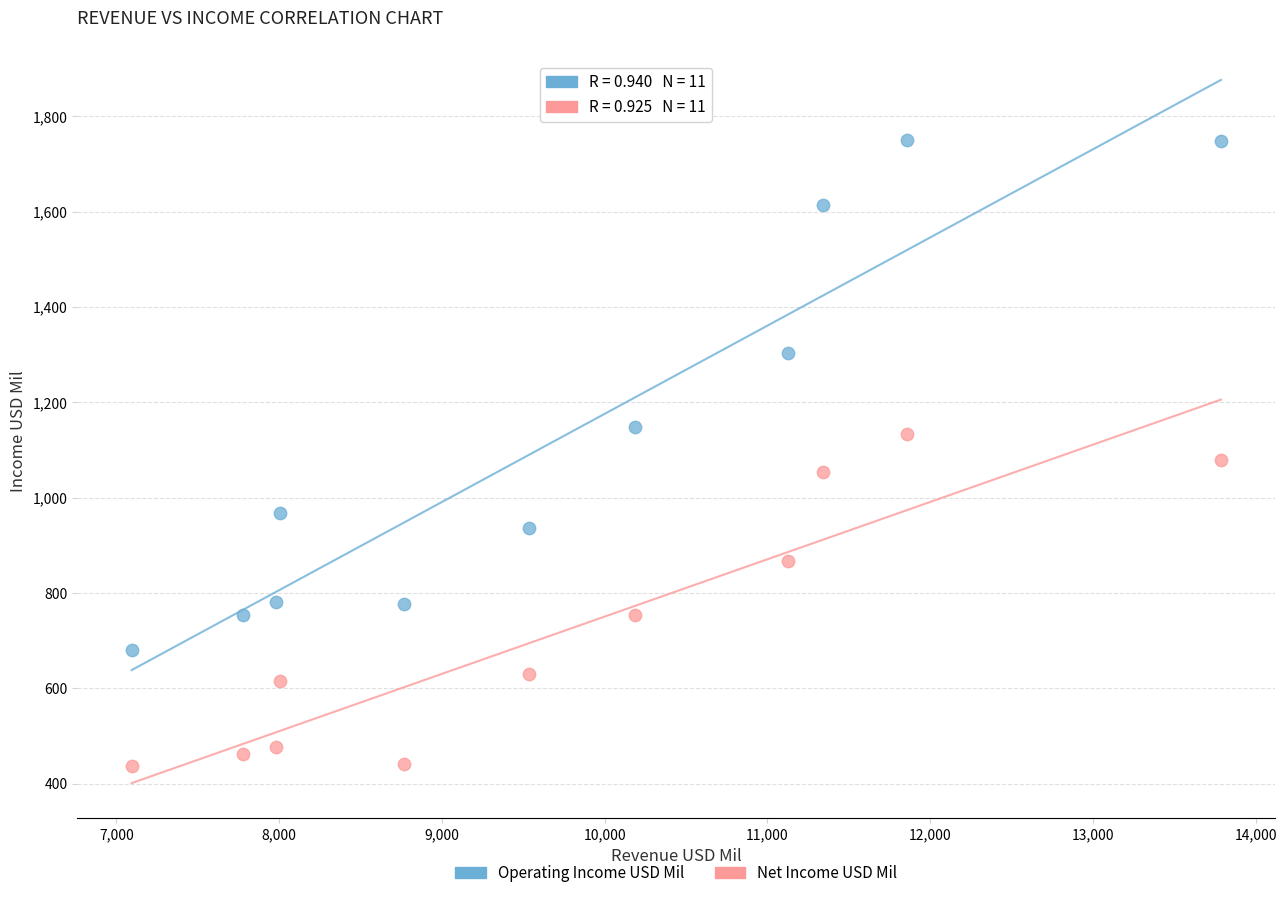

What are all the series names shown in the legend?

Operating Income USD Mil, Net Income USD Mil